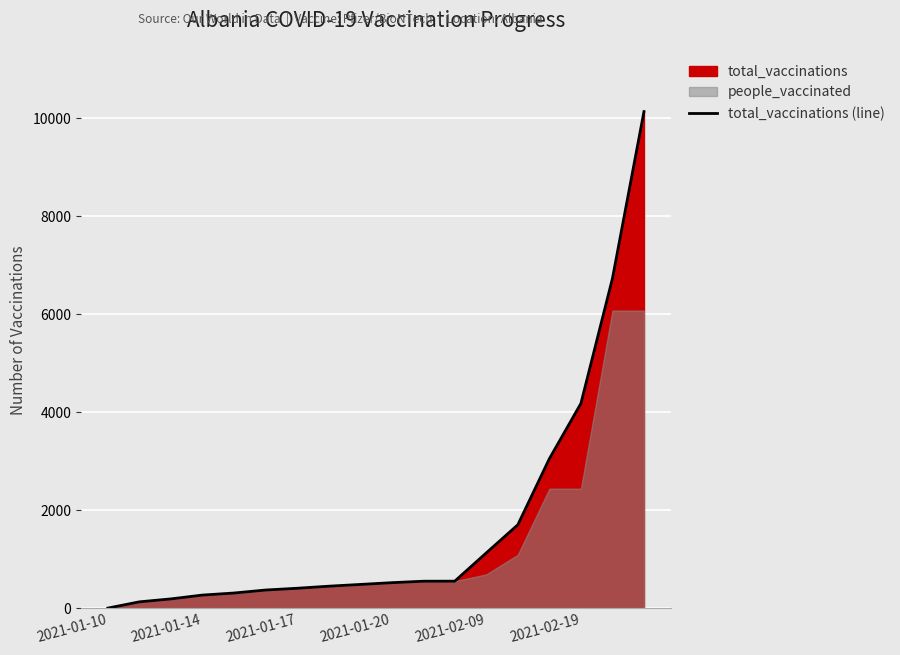

Approximately how many times larger is the value at 11 compared to 16?

0.1